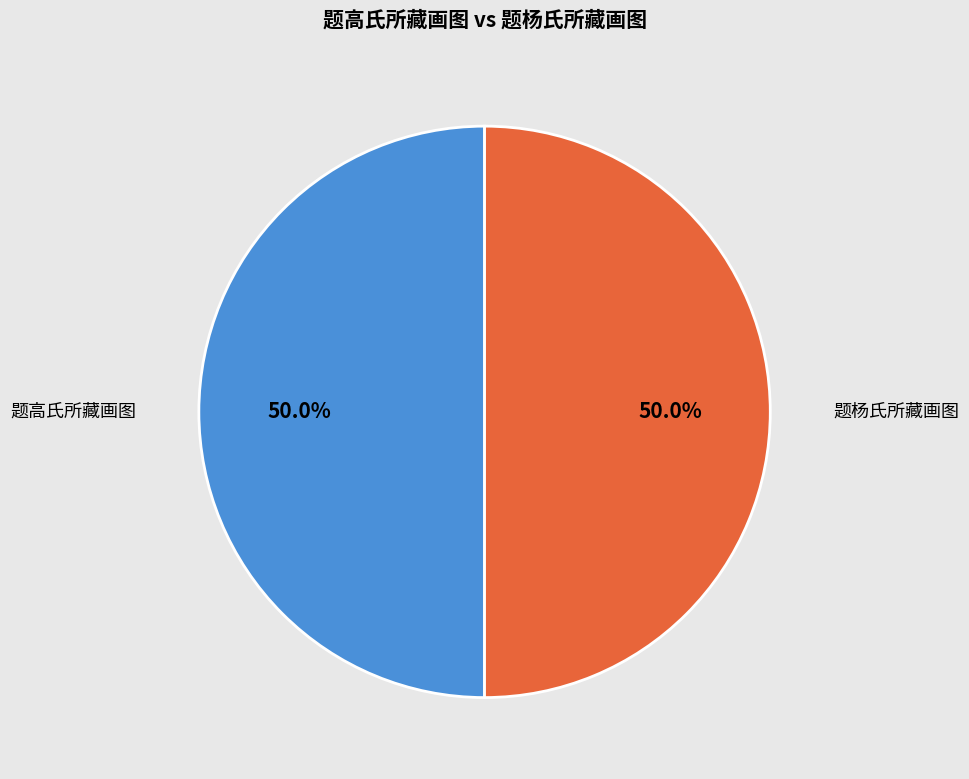

Is it true that 题杨氏所藏画图 is 50% of the pie?

True